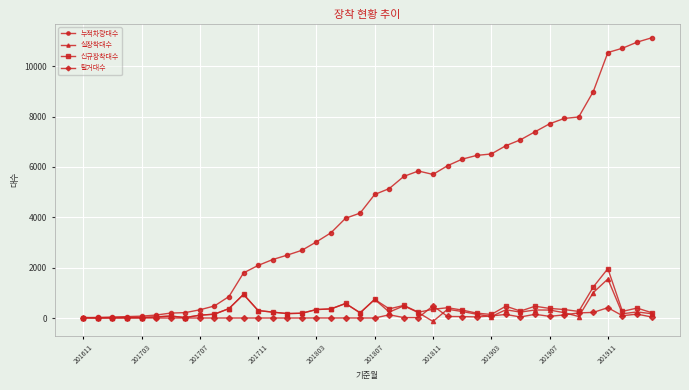

What is the difference between the second highest and minimum values in the 누적차량대수 series?

10938